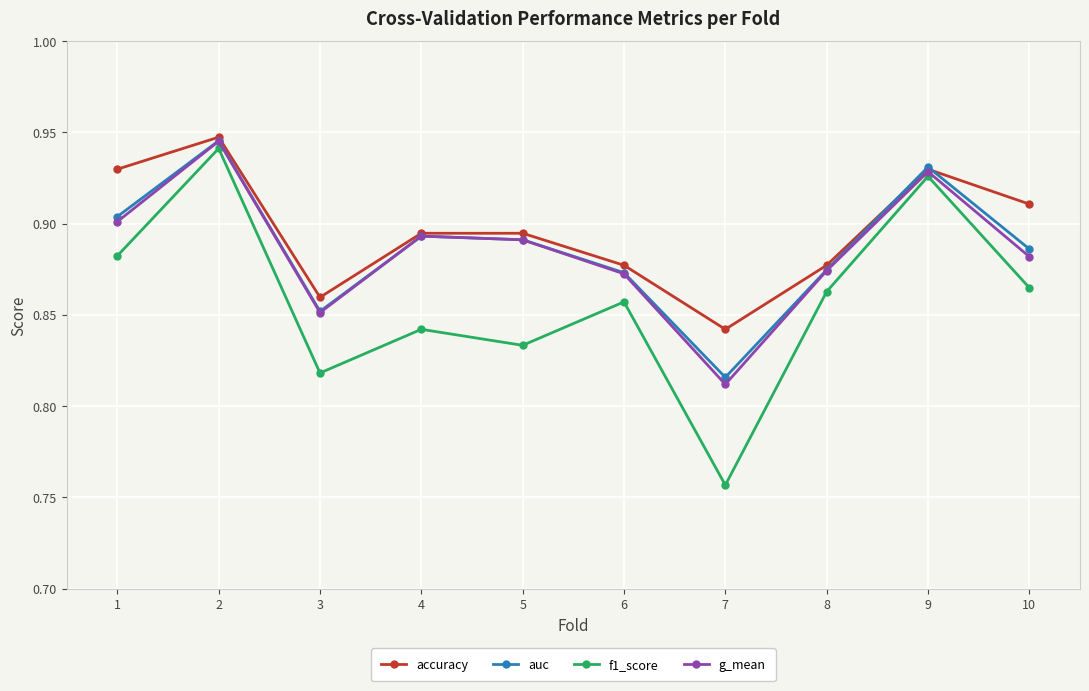

Count the auc values in the range 0 to 1.

10